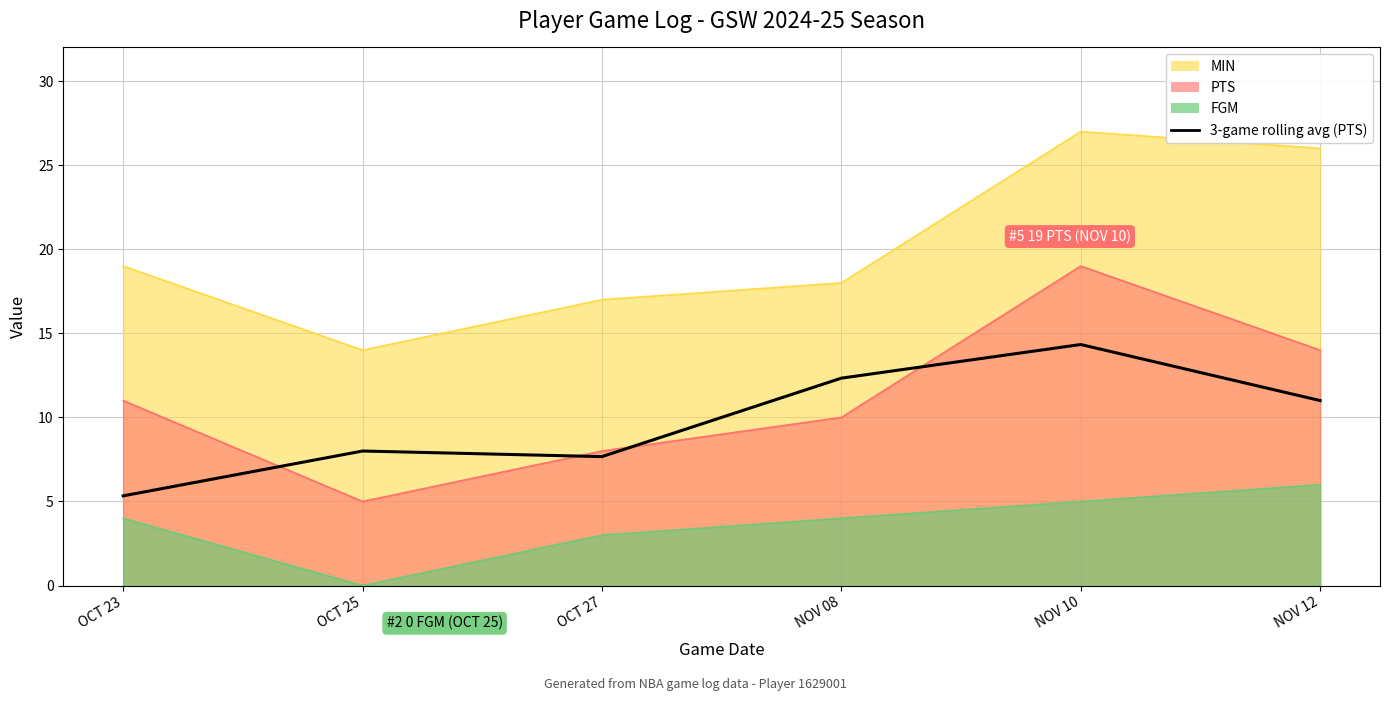

What is the sum of all values?

58.7